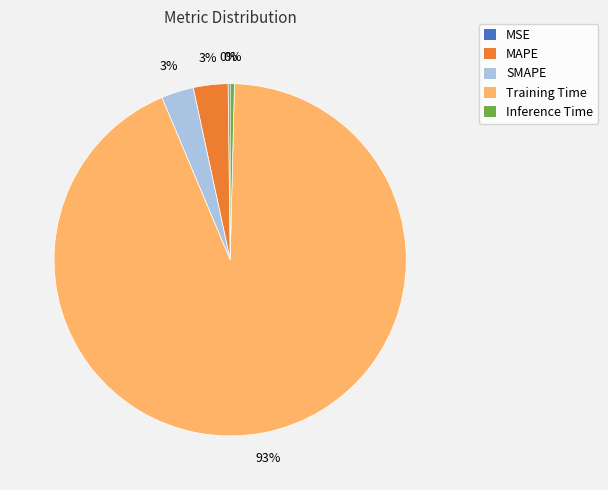

True or false: MAPE accounts for 3% of the total.

True